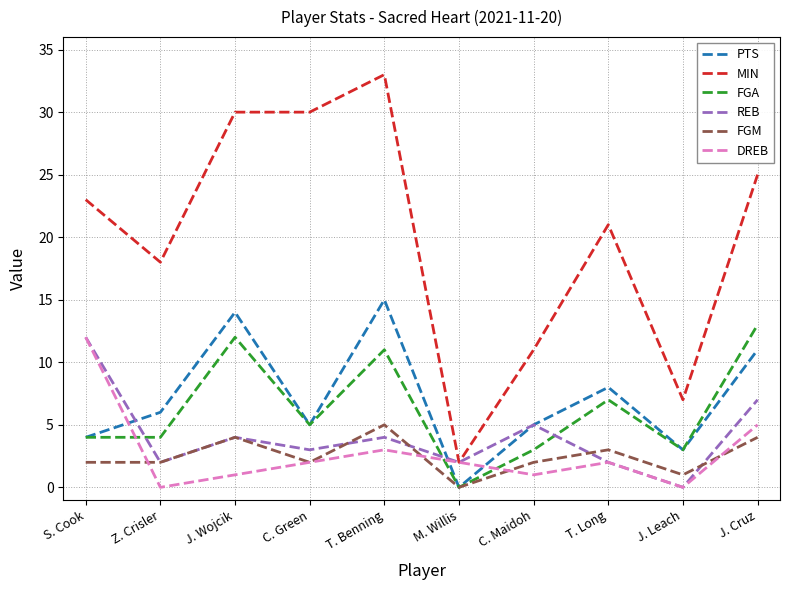

At how many categories does at least one series exceed 13?

7